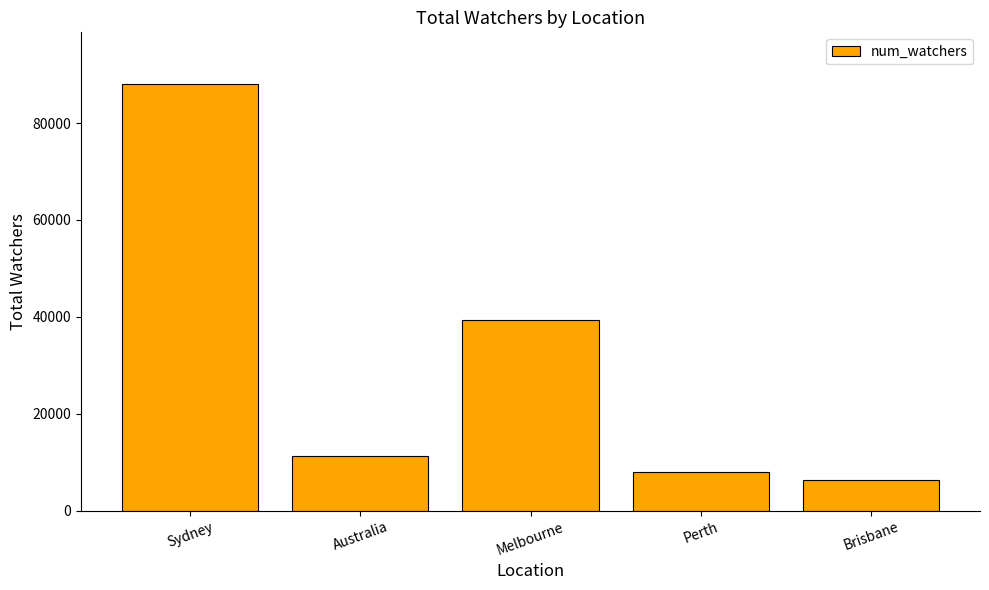

What is the change in value from Melbourne to Brisbane?

-32979